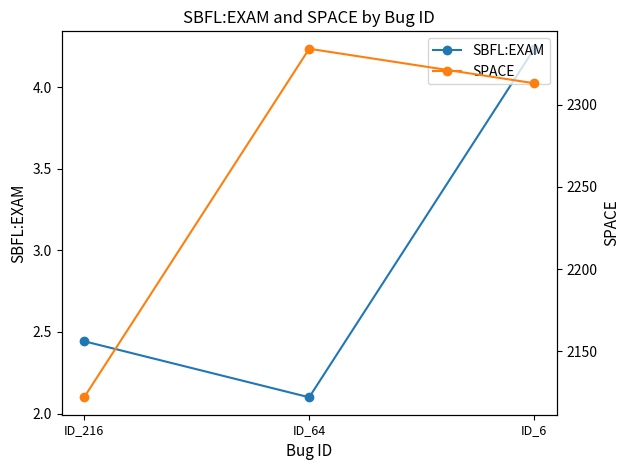

Reading left to right, what are all the values shown in this chart?

SBFL:EXAM: 2.4	2.1	4.2
SPACE: 2122.0	2334.0	2313.0